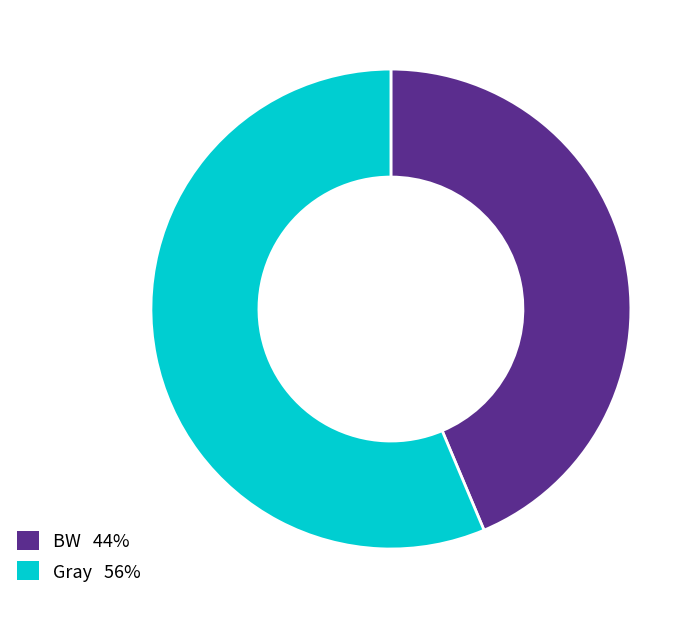

Which has a higher value, Gray 56% or BW 44%?

Gray 56%